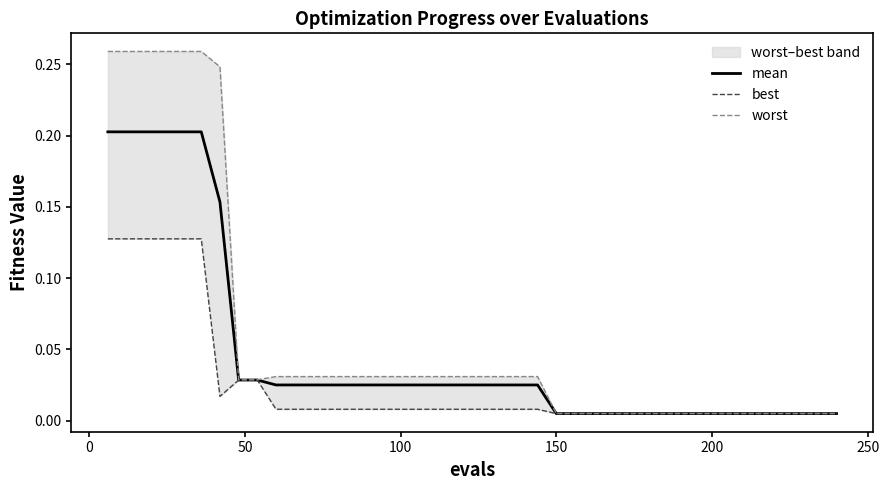

True or false: worst and mean cross at least once.

False